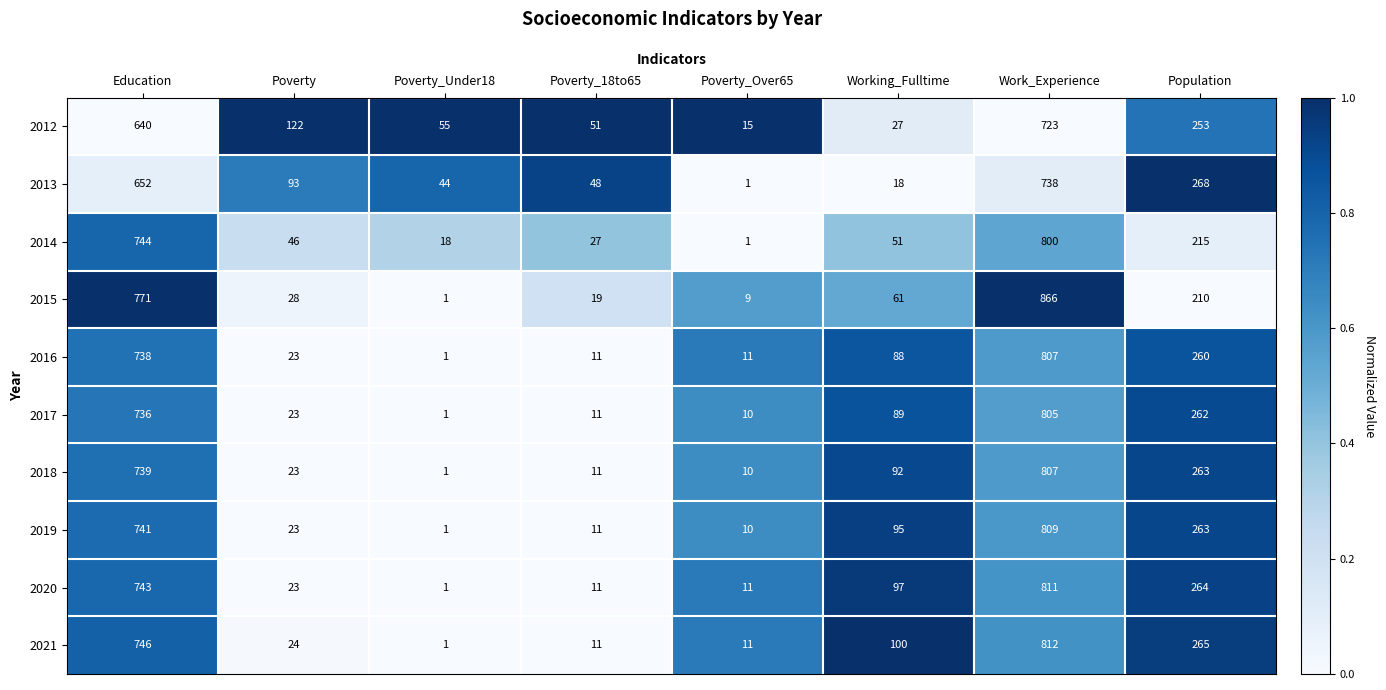

Which series has the largest range (max minus min)?

2015